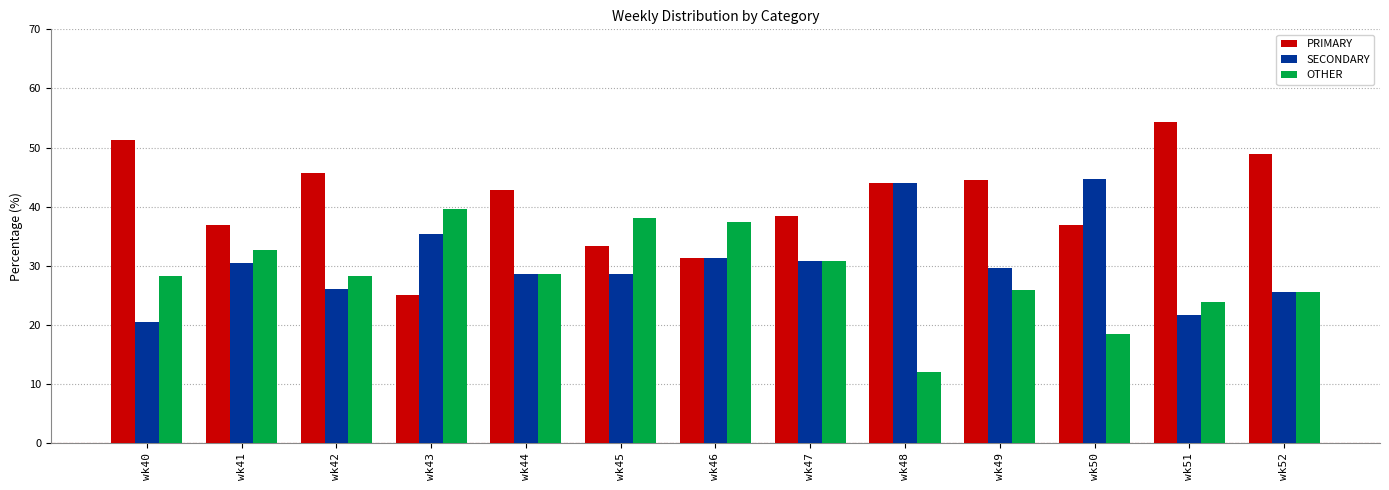

Which category has the lowest value across all series?

wk48